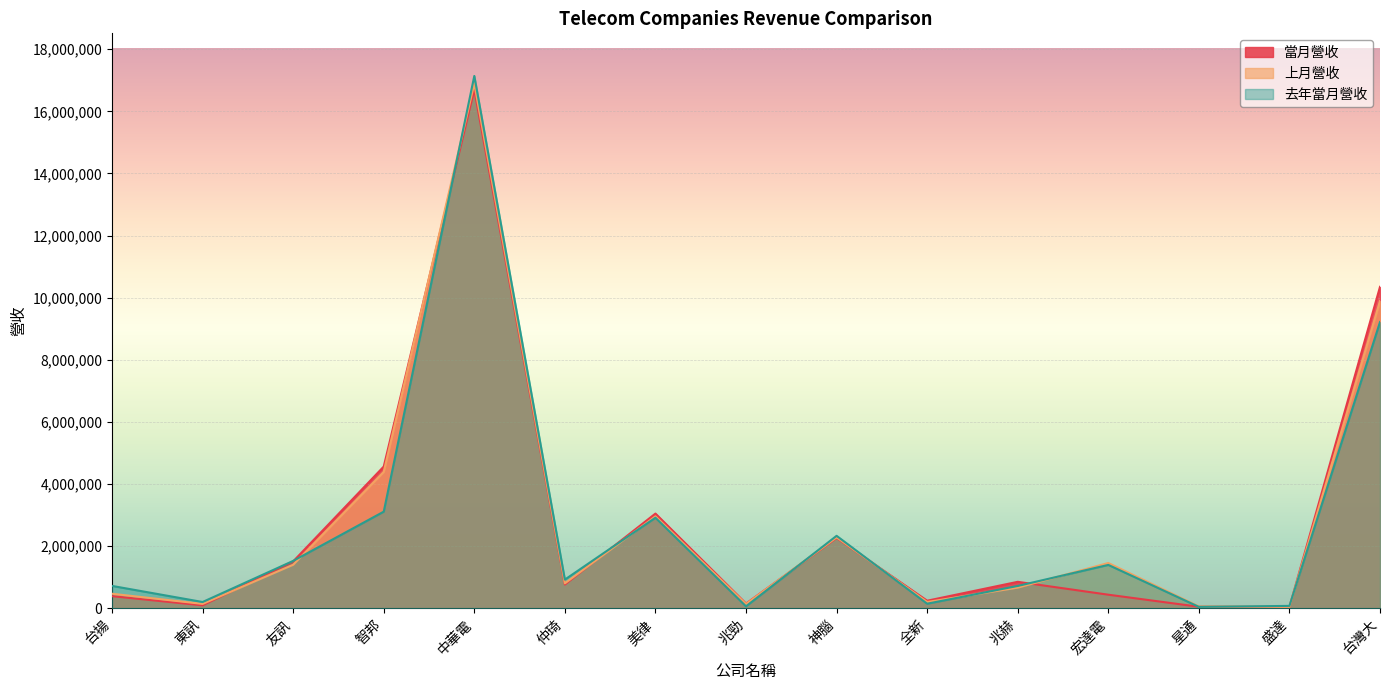

What is the sum of all 當月營收 values?

41495134